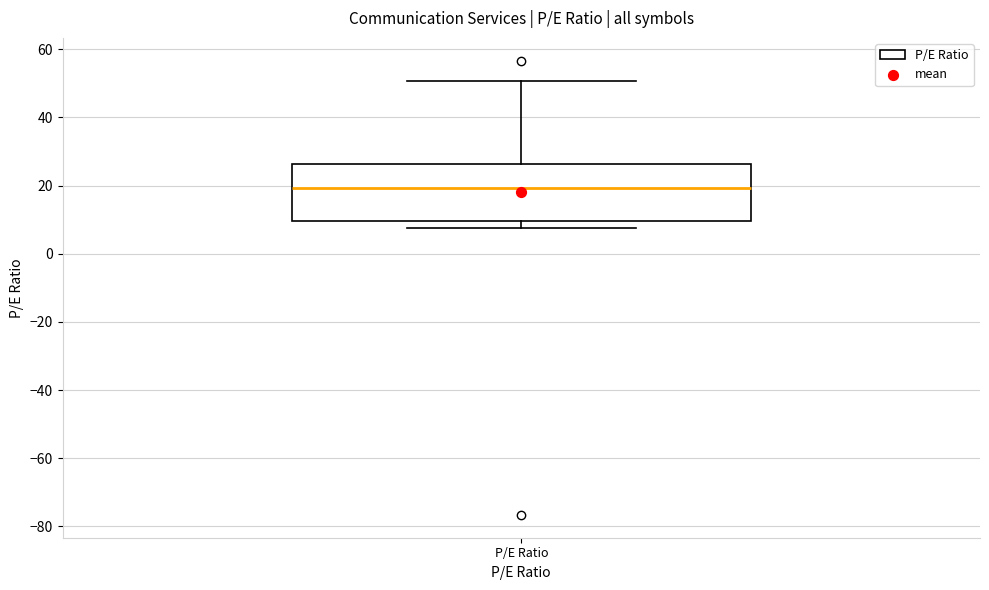

Where does the median line of the box for P/E Ratio sit on the y-axis? The values are not printed on the chart, so give them approximately, as read against the axis.

20